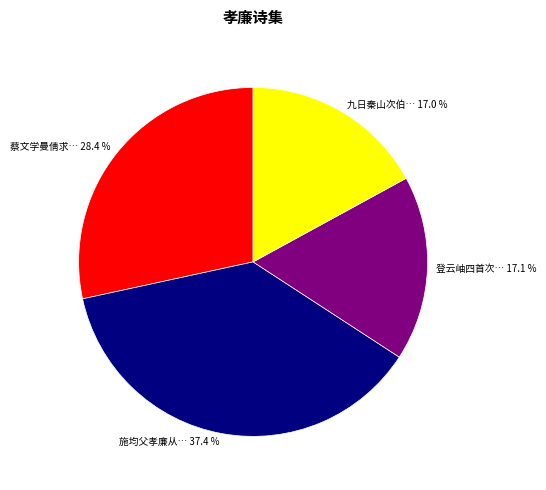

How many slices are in this pie chart?

4